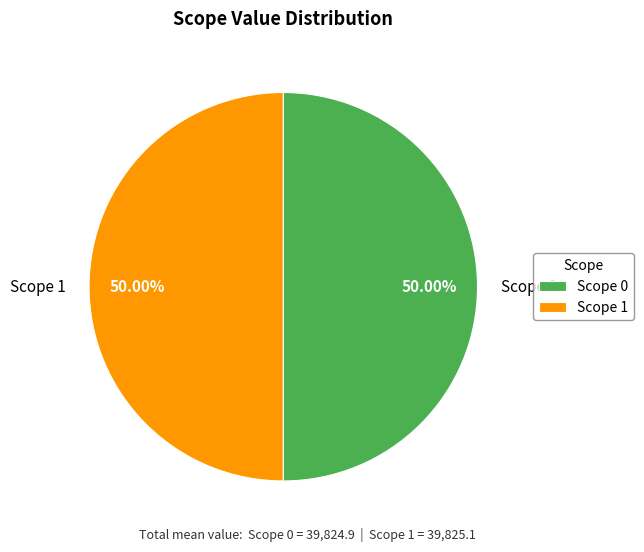

Count the number of slices in the pie.

2